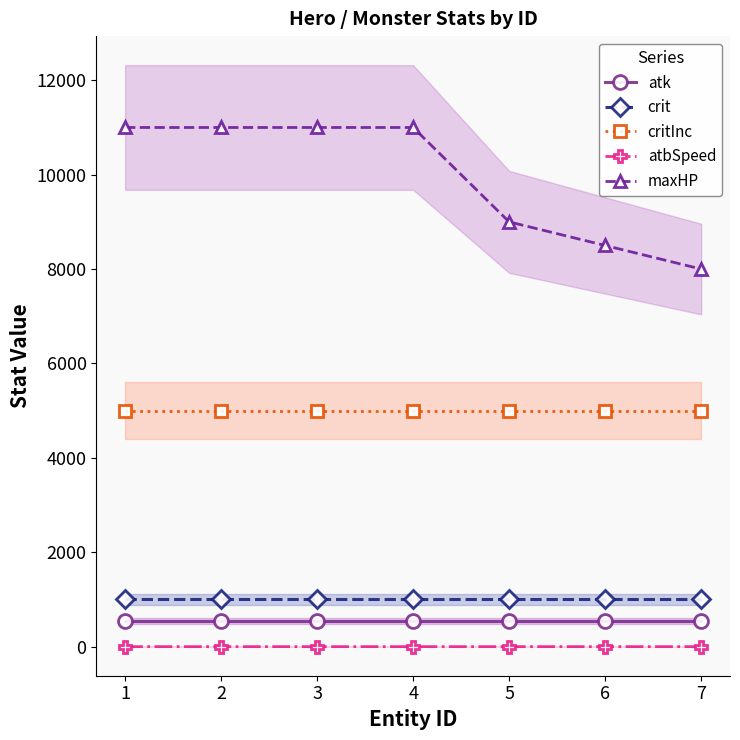

Reading right to left, transcribe all the data shown in this chart.

atk: 7=550.0	6=550.0	5=550.0	4=550.0	3=550.0	2=550.0	1=550.0
crit: 7=1000.0	6=1000.0	5=1000.0	4=1000.0	3=1000.0	2=1000.0	1=1000.0
critInc: 7=5000.0	6=5000.0	5=5000.0	4=5000.0	3=5000.0	2=5000.0	1=5000.0
atbSpeed: 7=0.1	6=0.1	5=0.1	4=0.1	3=0.1	2=0.1	1=0.1
maxHP: 7=8000.0	6=8500.0	5=9000.0	4=11000.0	3=11000.0	2=11000.0	1=11000.0